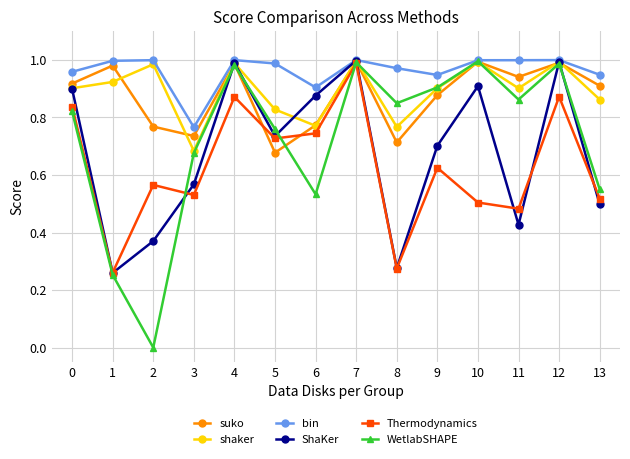

What is the sum of all WetlabSHAPE values?

10.2